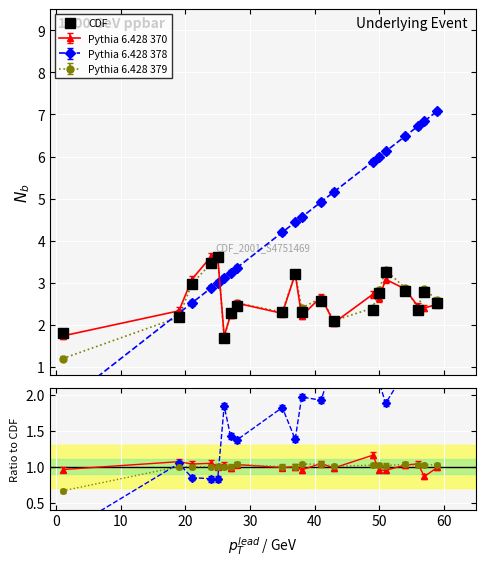

What is the average value?

2.6